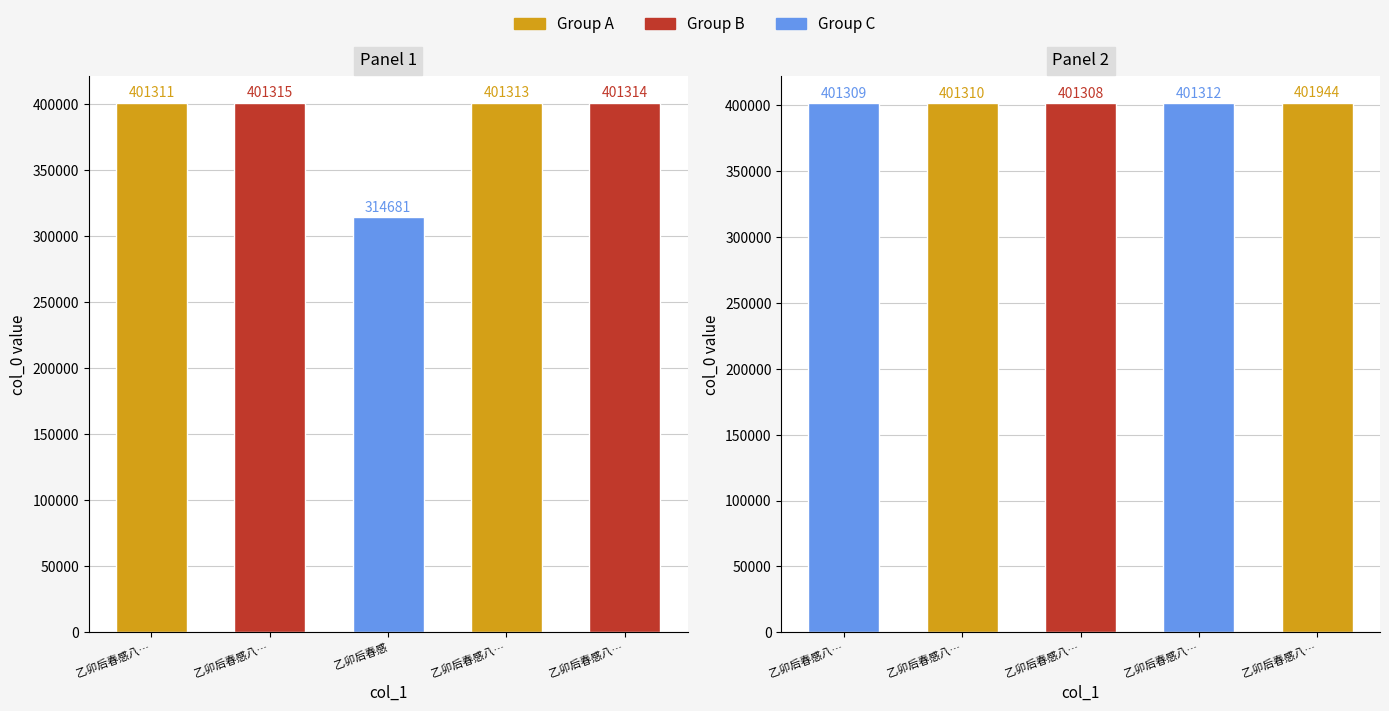

Read the value at 乙卯后春感八…, to the nearest 10.

401940